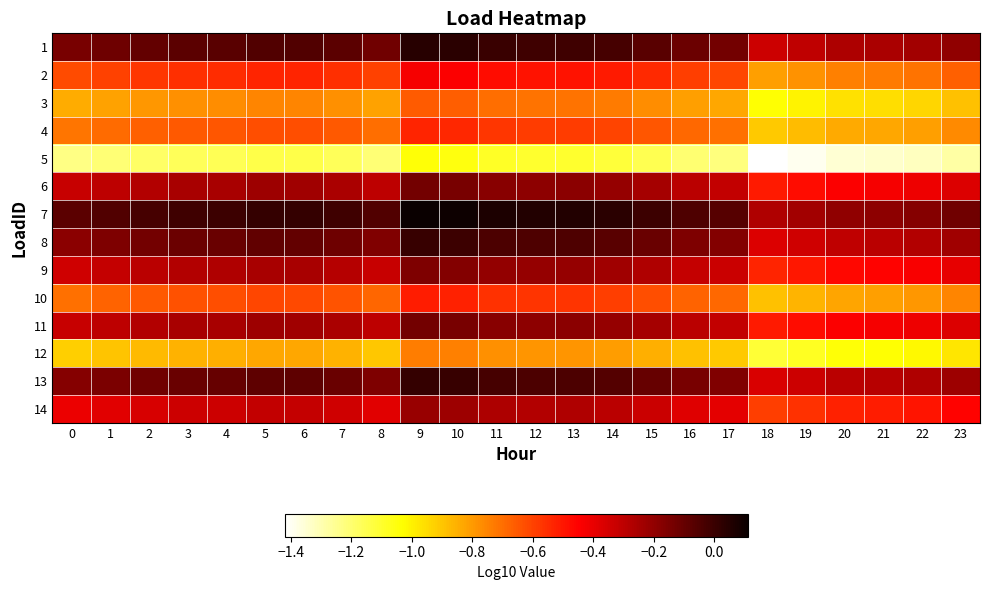

What is the total value across all series at 12?

-5.2